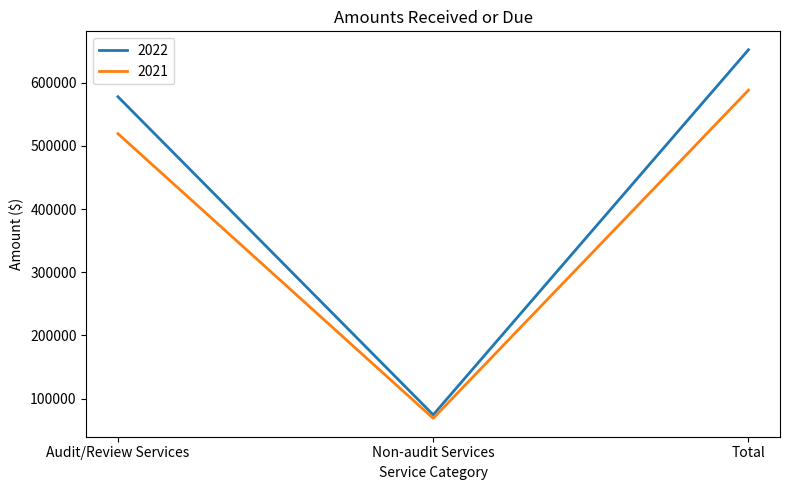

What is the average value of the 2021 series?

392227